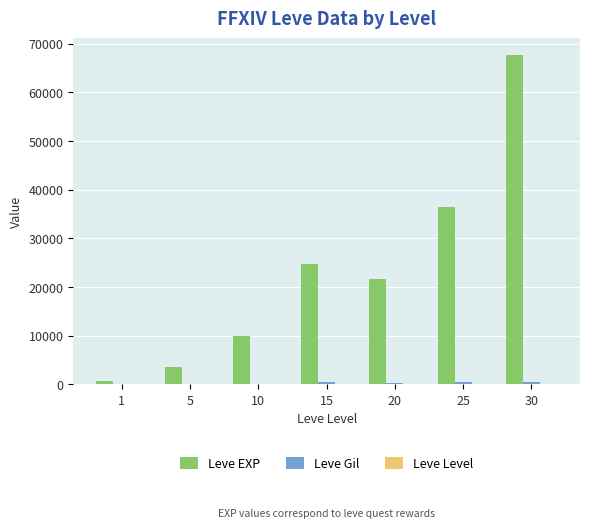

What is the sum of all Leve EXP values?

164730